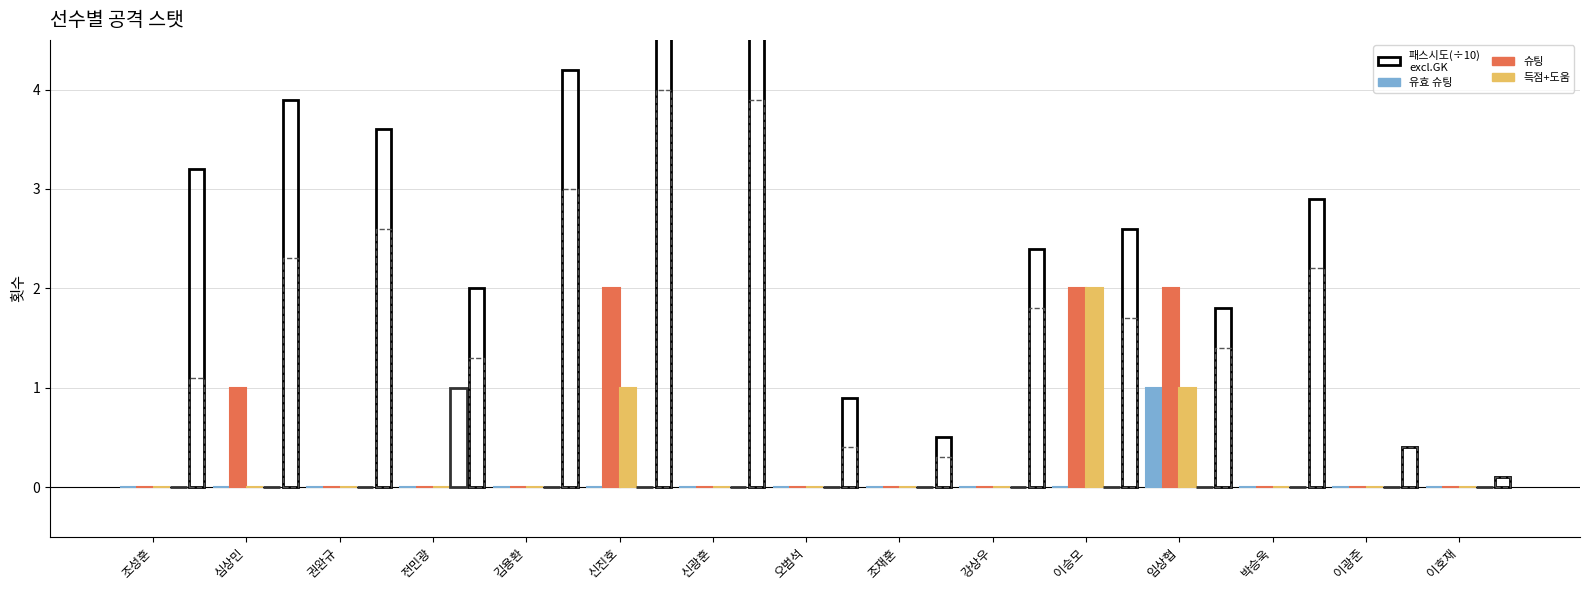

Is the value of 득점 at 신광훈 greater than the value of 슈팅 at 심상민?

No